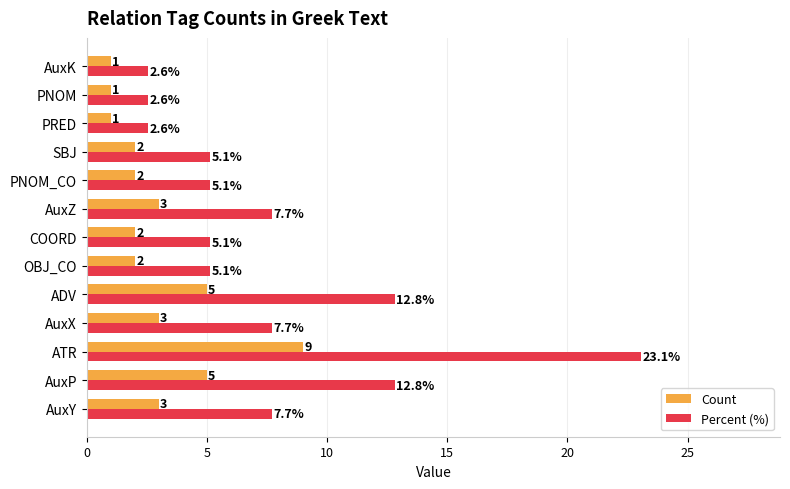

True or false: Count has a value of 2.0 at OBJ_CO.

True